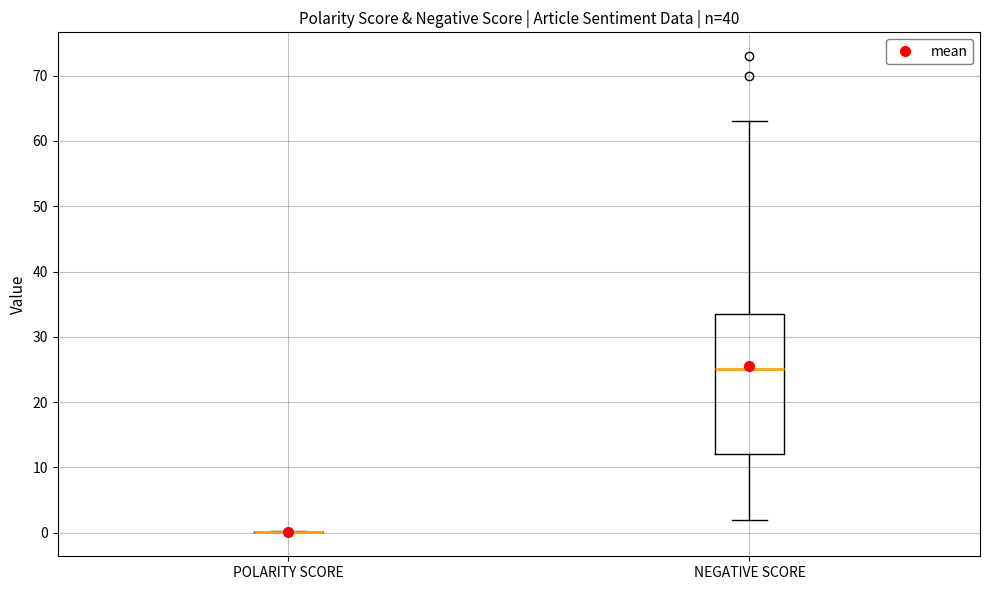

Comparing the boxes themselves (not the whiskers), which one is the tallest?

NEGATIVE SCORE